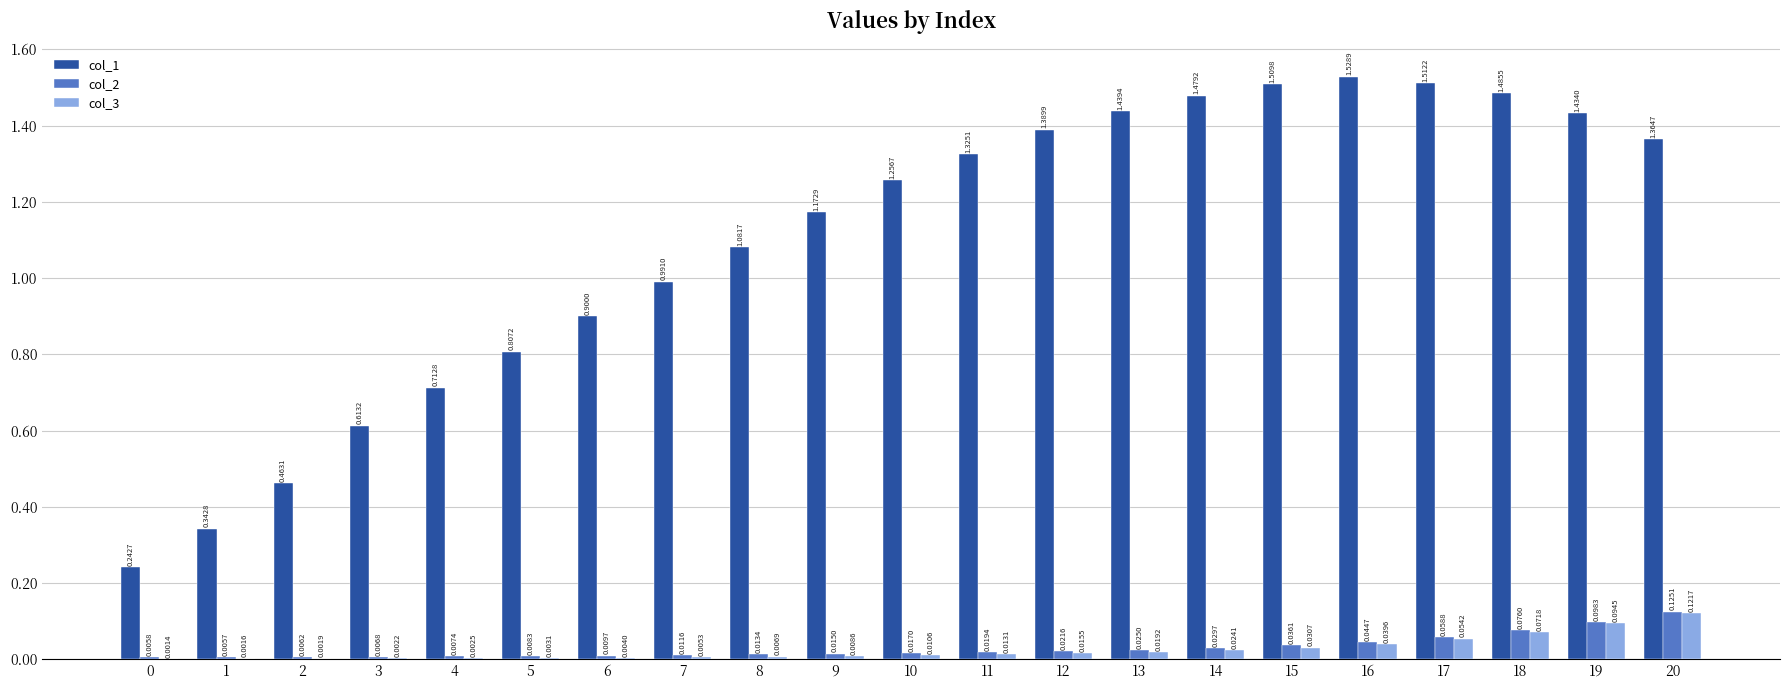

At which category is the sum across all series the highest?

18